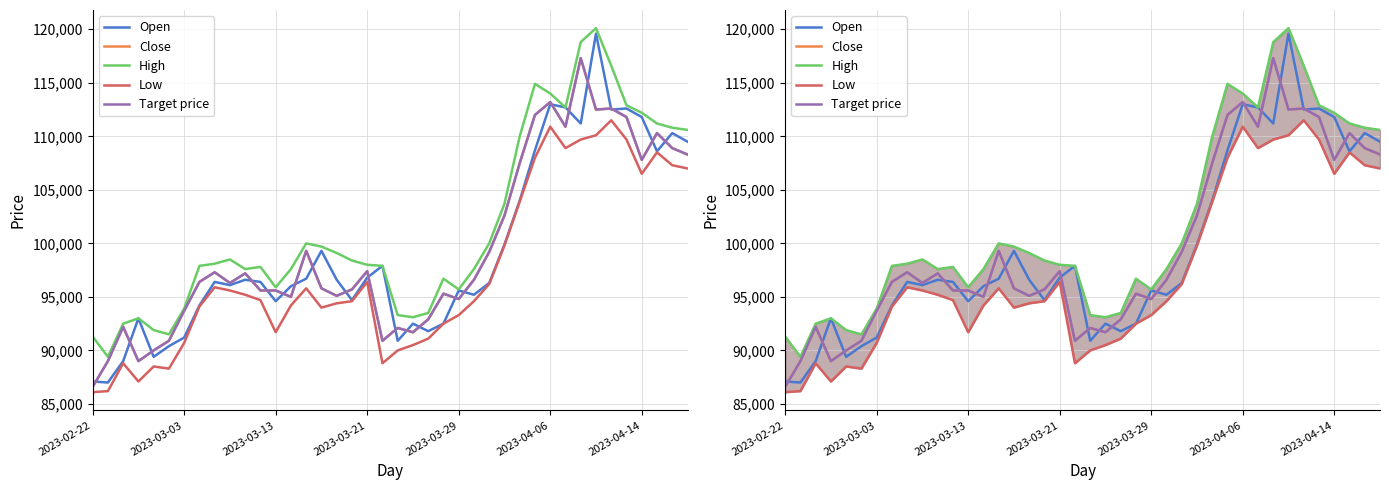

True or false: Open and High intersect in this chart.

False